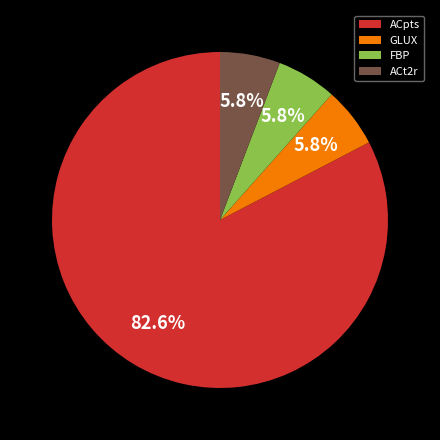

Which slice represents more than half of the pie?

ACpts